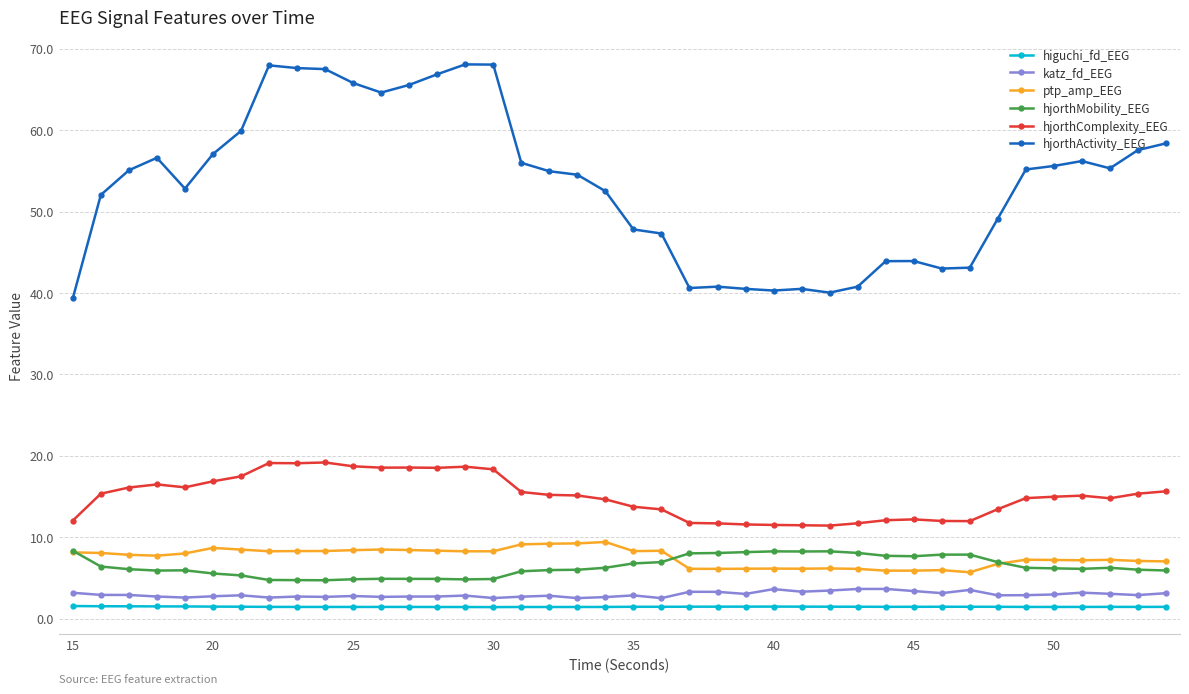

True or false: katz_fd_EEG and hjorthMobility_EEG intersect in this chart.

False